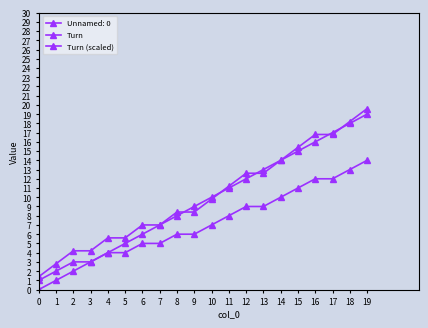

How many lines are shown in the chart?

3